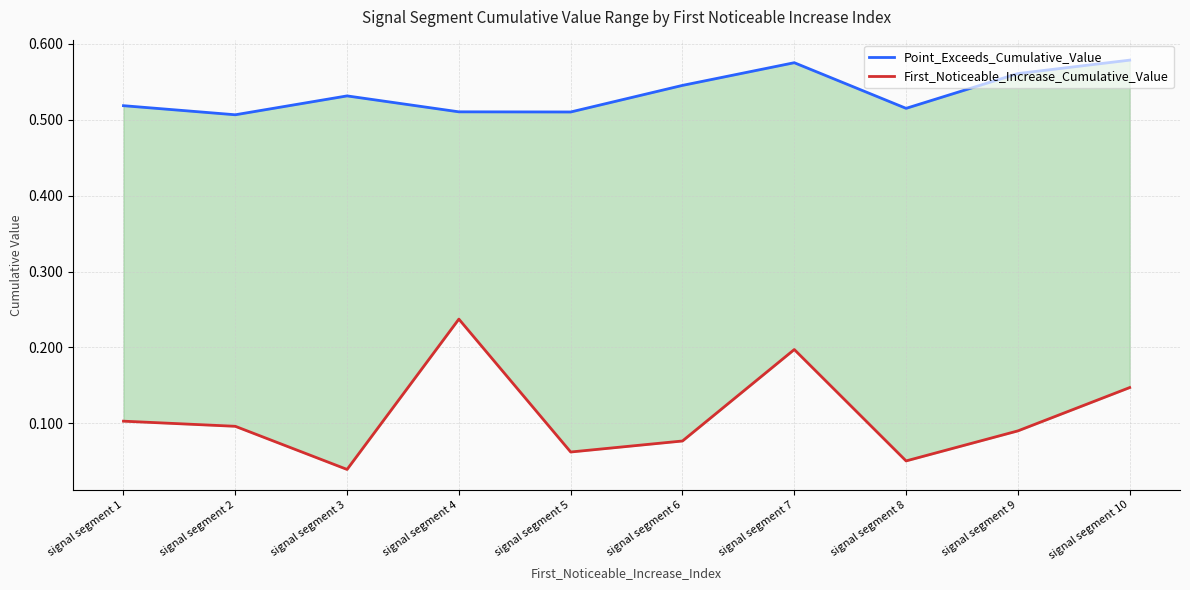

What value does the First_Noticeable_Increase_Cumulative_Value series have at signal segment 6?

0.1